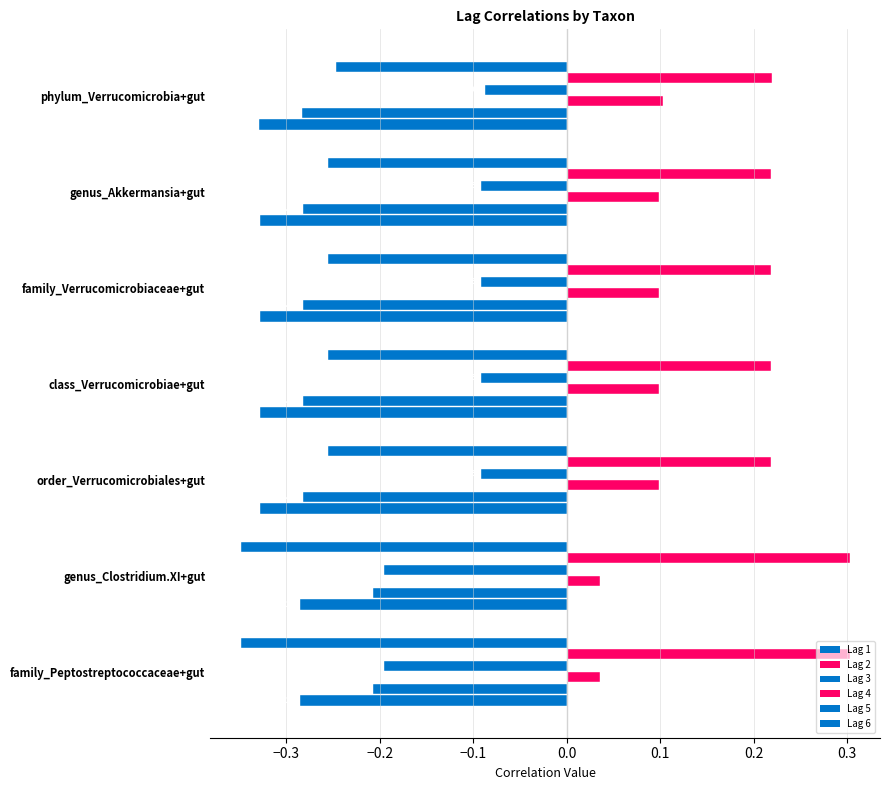

What is the label of the 7th bar from the left?

family_Peptostreptococcaceae+gut